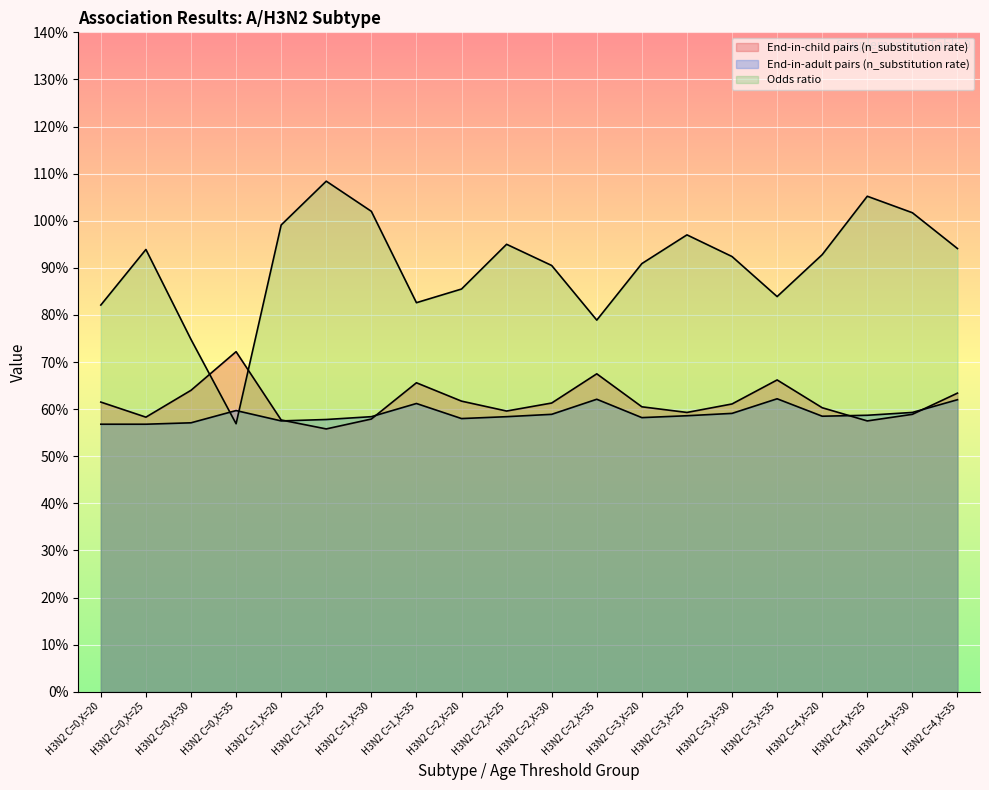

What is the sum of the End-in-child pairs (n_substitution rate) values at H3N2 C=4,X=25 and H3N2 C=4,X=20?

1.2